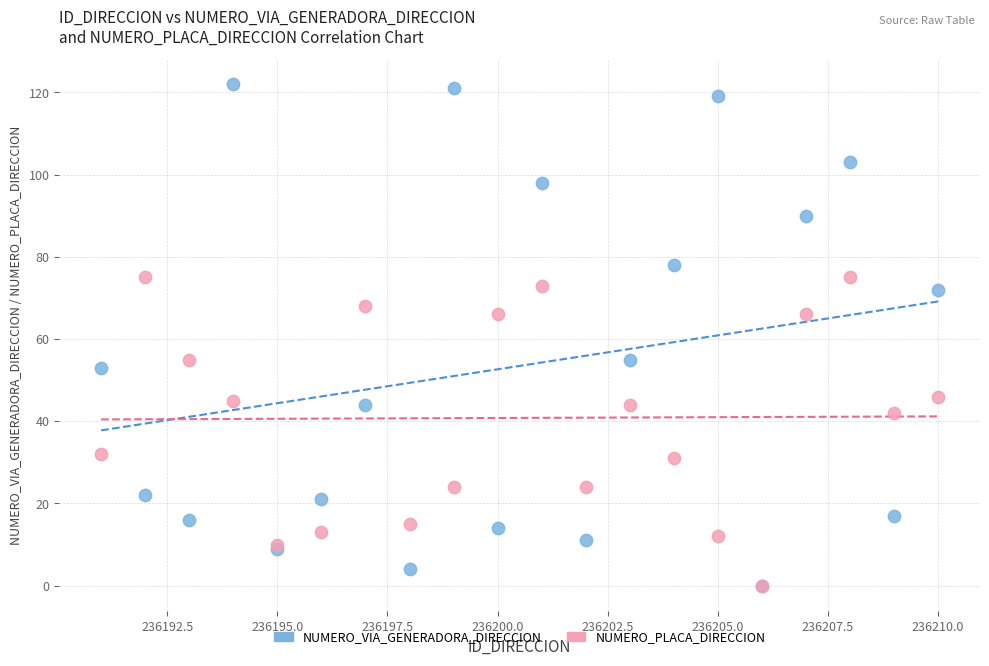

Which series contains the highest Y value?

NUMERO_VIA_GENERADORA_DIRECCION